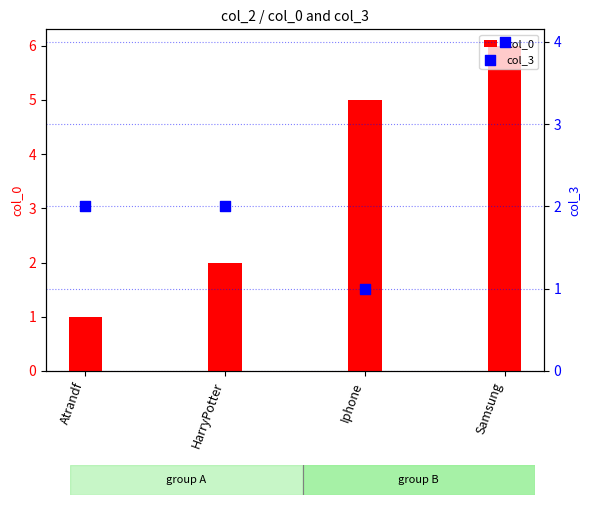

Which series reaches the minimum Y coordinate?

col_0